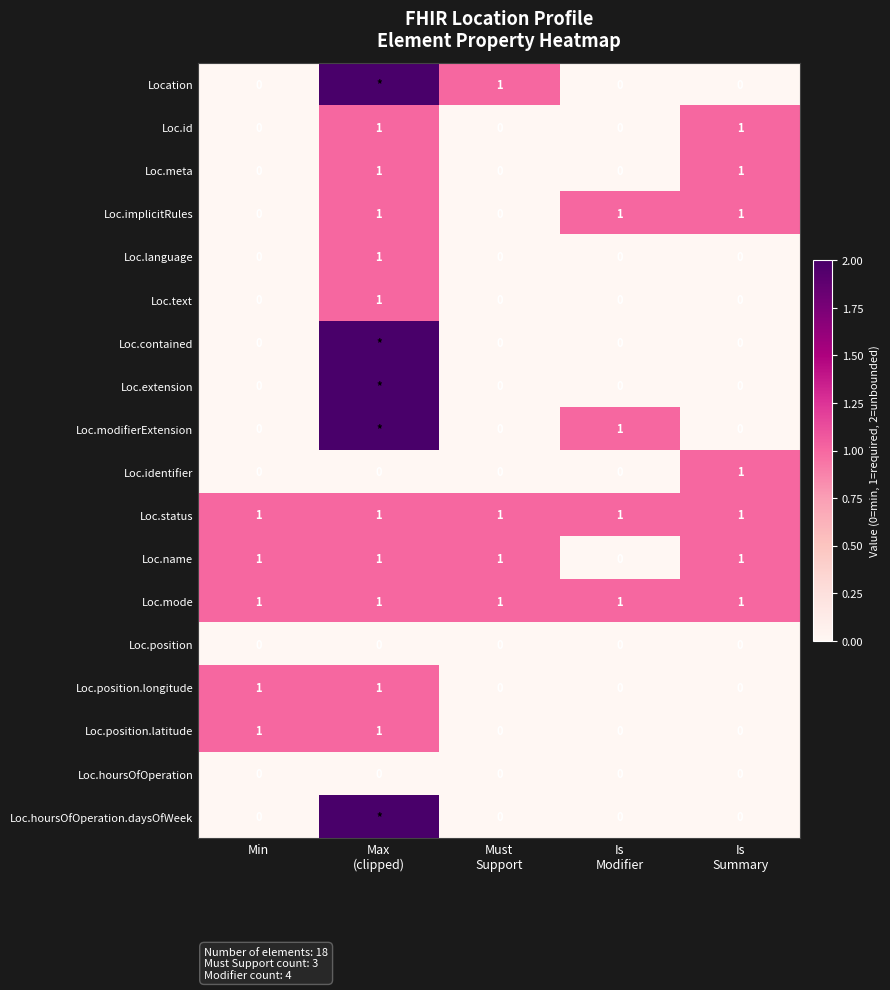

What is the sum of all Loc.name values?

4